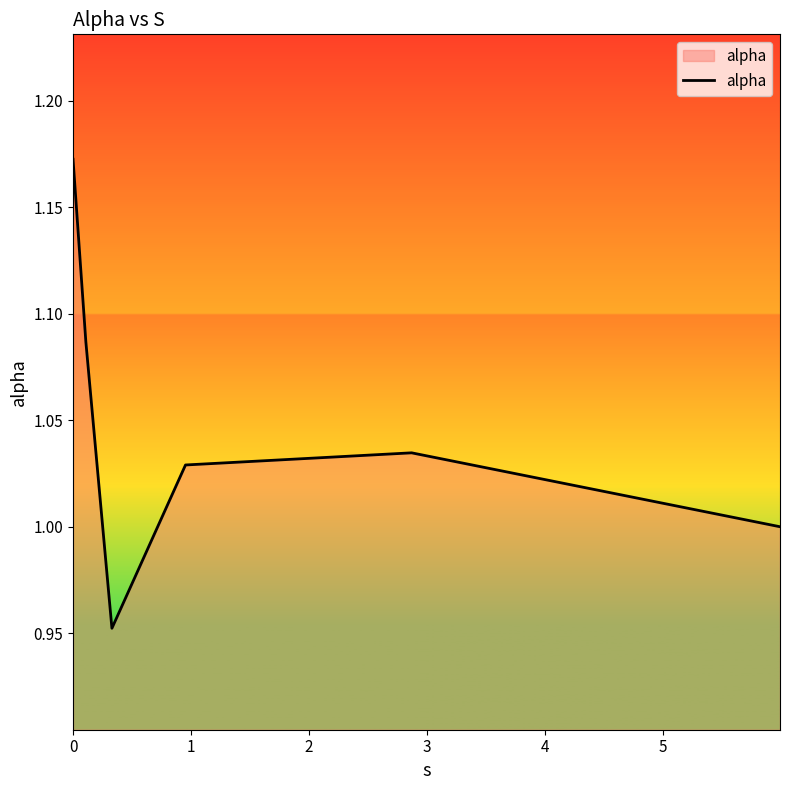

How many interior local valleys (lower than both neighbors) does the data have?

1